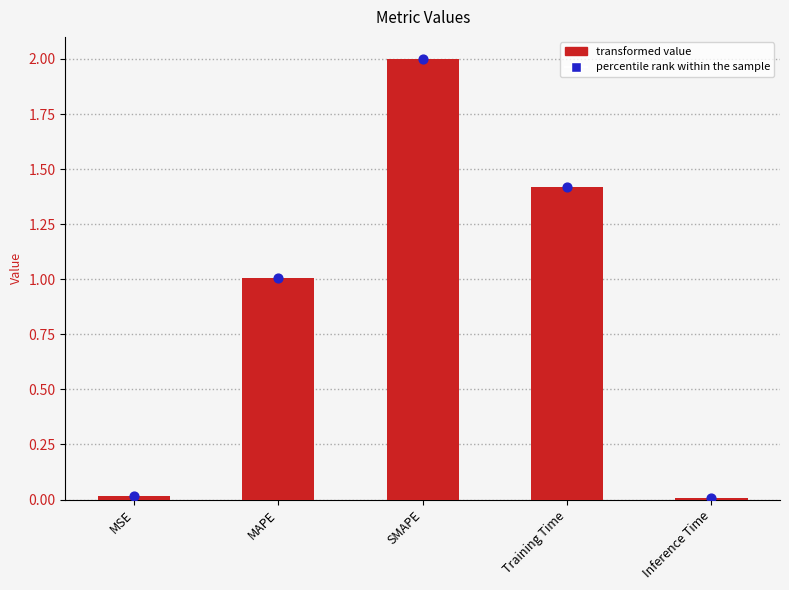

Which has a higher value, Training Time or MAPE?

Training Time